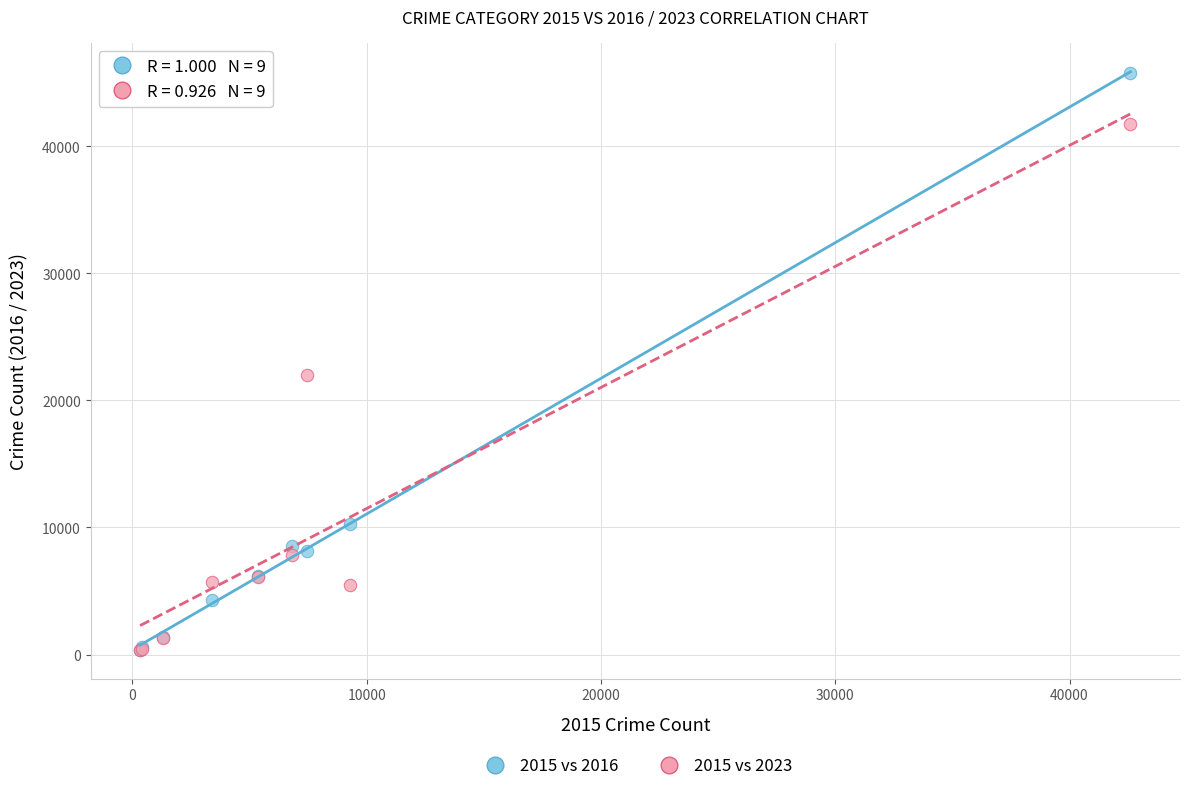

What are all the series names shown in the legend?

2015 vs 2016, 2015 vs 2023